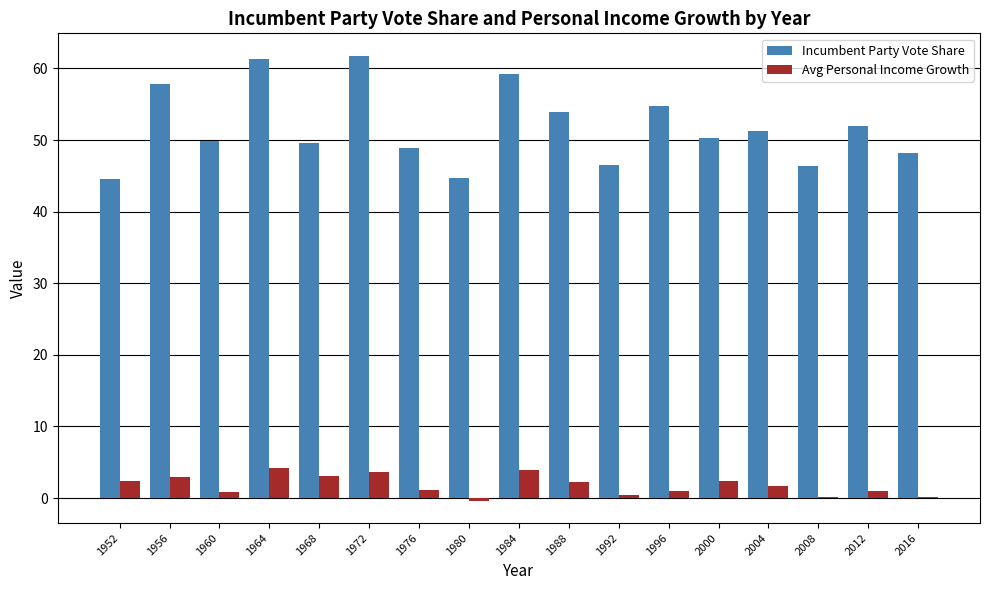

Is it true that Avg Personal Income Growth equals 3.0 at 1968?

True